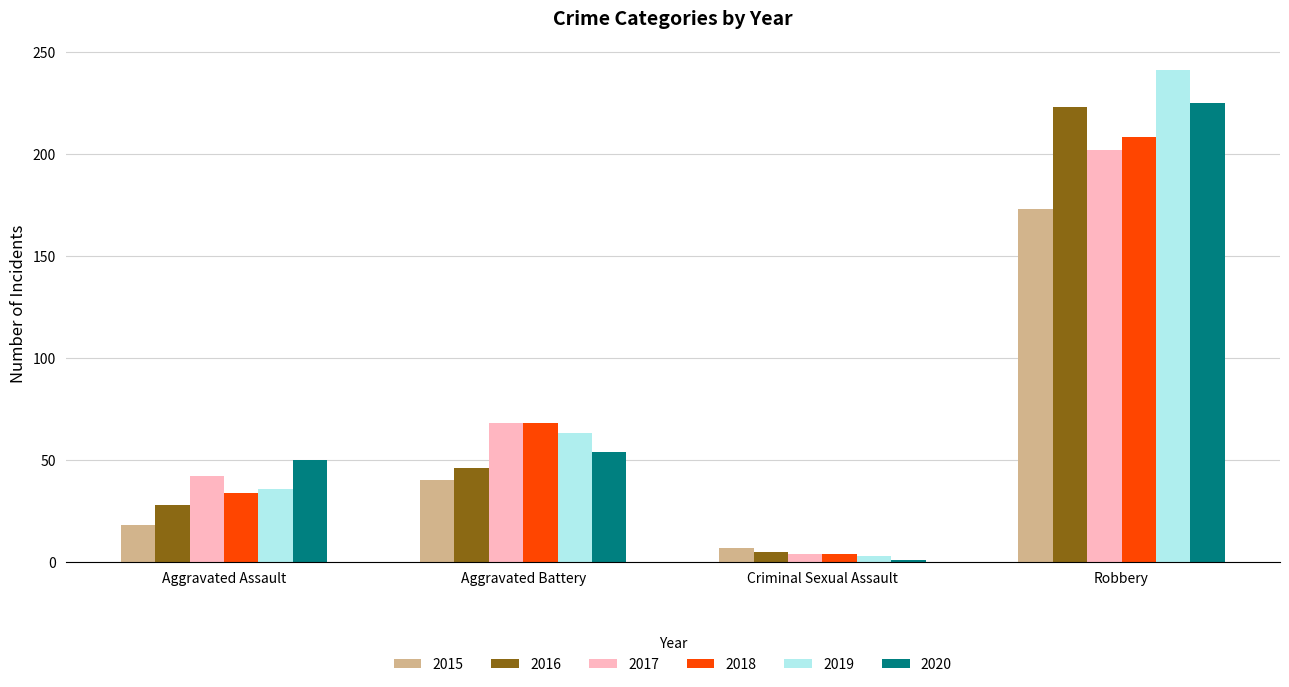

Is the value of 2016 at Aggravated Assault greater than the value of 2018 at Criminal Sexual Assault?

Yes